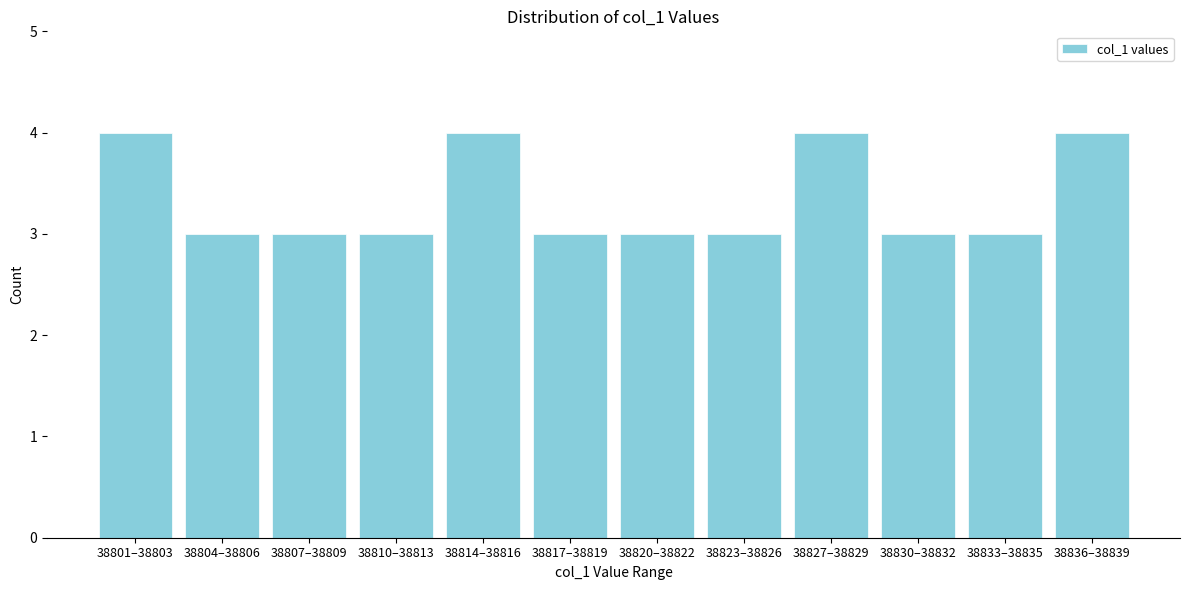

Reading left to right, what are all the values shown in this chart?

38801–38803=4	38804–38806=3	38807–38809=3	38810–38813=3	38814–38816=4	38817–38819=3	38820–38822=3	38823–38826=3	38827–38829=4	38830–38832=3	38833–38835=3	38836–38839=4